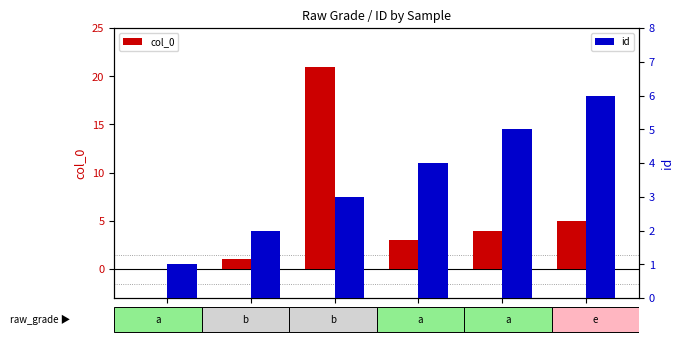

What is the total value across all series at 3?

24